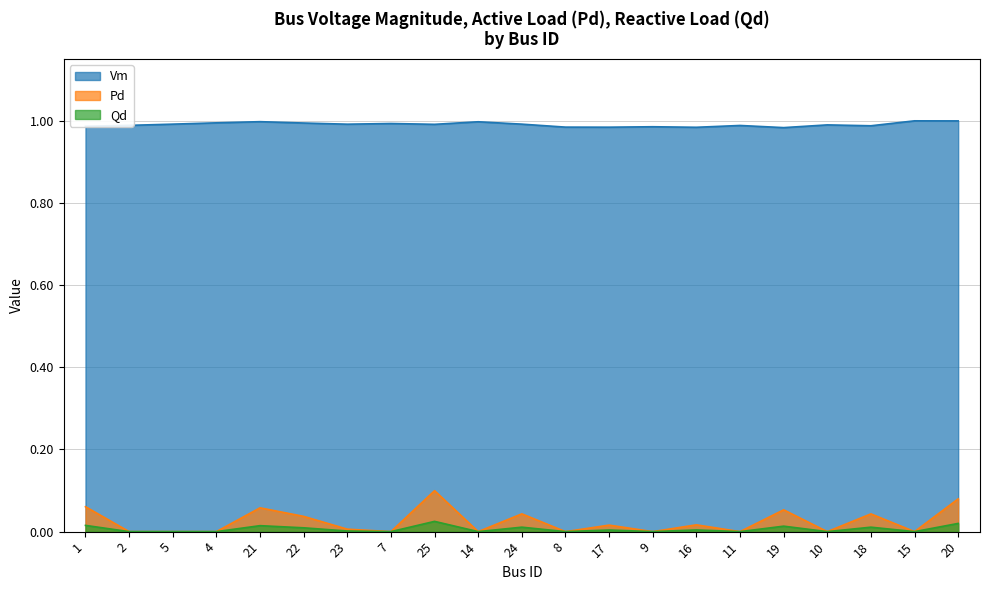

What is the minimum value for Vm?

1.0